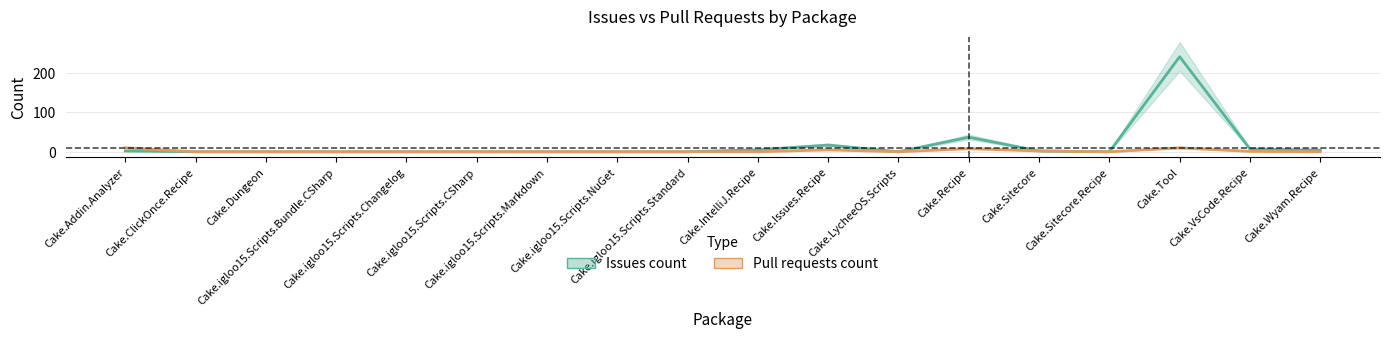

What is the label of the 16th point from the left?

Cake.Tool